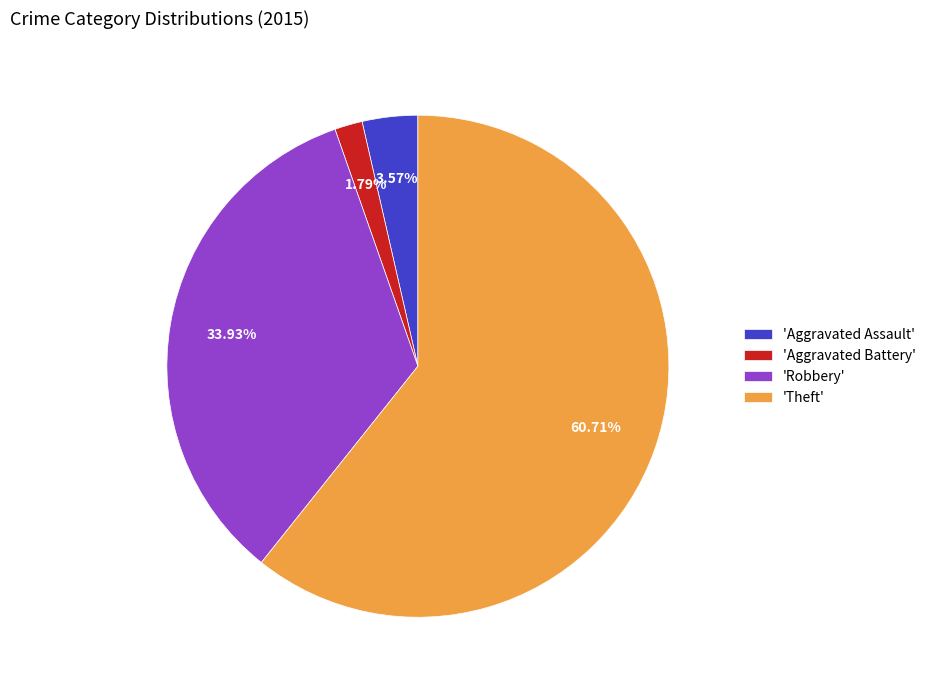

Combined, do 'Aggravated Battery' and 'Aggravated Assault' account for over 50%?

No